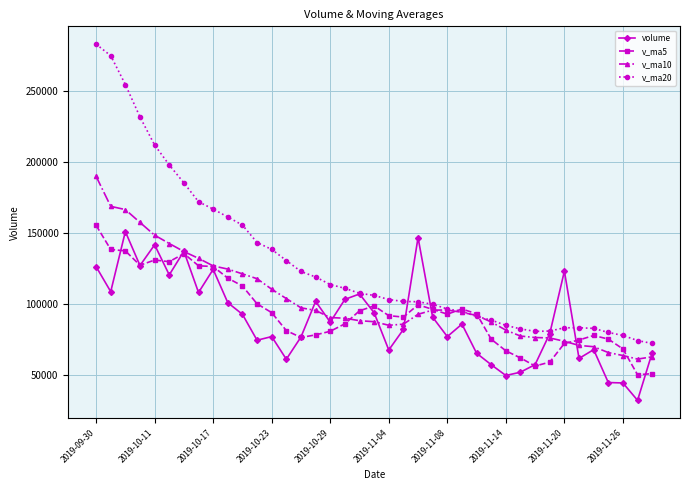

How many values in the volume series are below 85965?

19